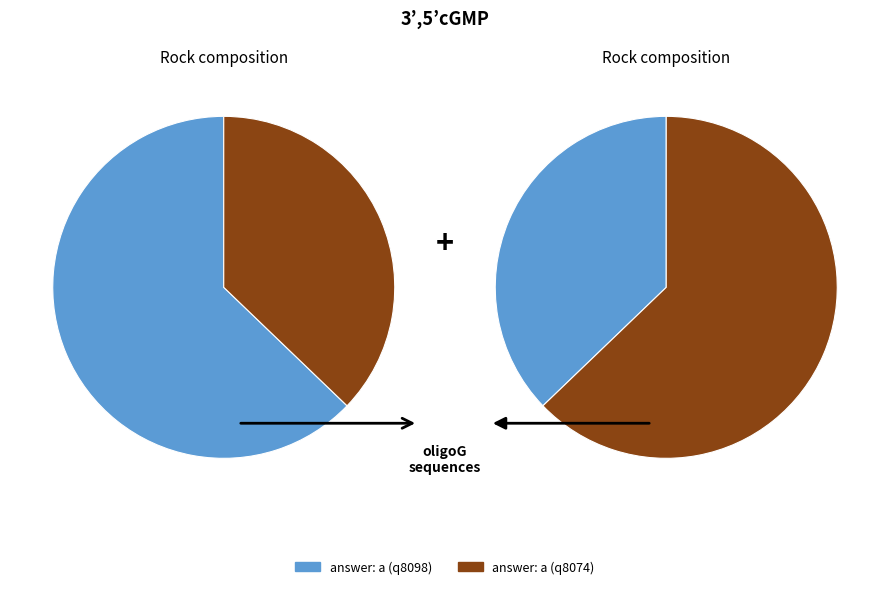

Between a and a, which is larger?

a